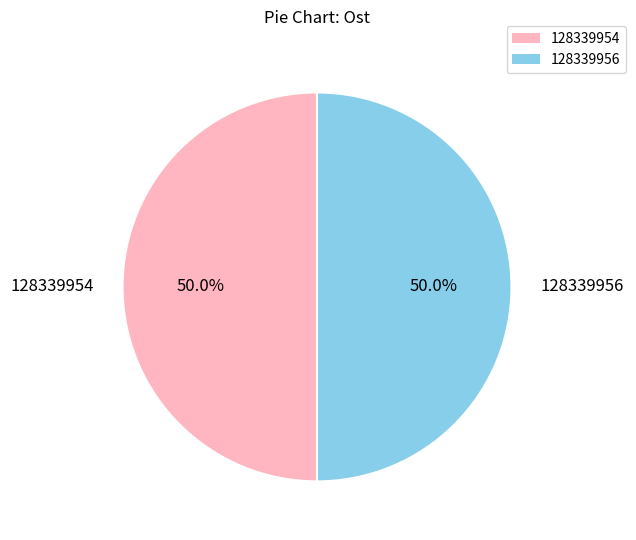

What is the ratio of the value at 128339954 to the value at 128339956?

1.0